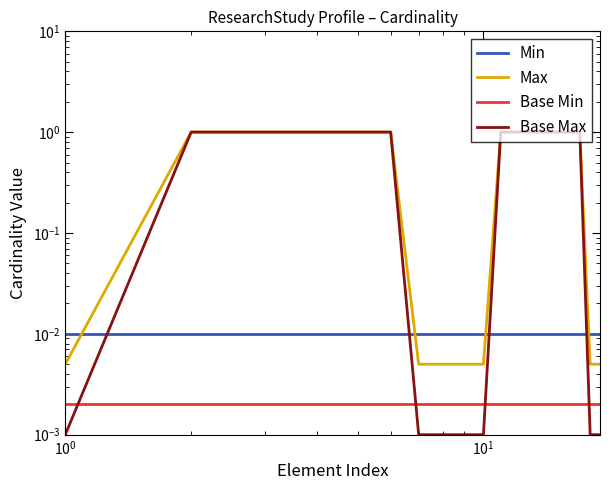

Reading right to left, what are all the values shown in this chart?

Min: 0.0	0.0	0.0	0.0	0.0	0.0	0.0	0.0	0.0	0.0	0.0	0.0	0.0	0.0	0.0	0.0	0.0	0.0	0.0
Max: 0.0	0.0	1.0	1.0	1.0	1.0	1.0	1.0	1.0	0.0	0.0	0.0	0.0	1.0	1.0	1.0	1.0	1.0	0.0
Base Min: 0.0	0.0	0.0	0.0	0.0	0.0	0.0	0.0	0.0	0.0	0.0	0.0	0.0	0.0	0.0	0.0	0.0	0.0	0.0
Base Max: 0.0	0.0	1.0	1.0	1.0	1.0	1.0	1.0	1.0	0.0	0.0	0.0	0.0	1.0	1.0	1.0	1.0	1.0	0.0